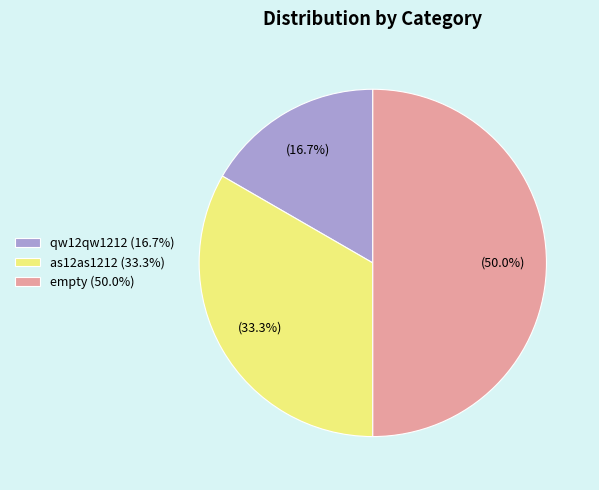

How many segments does this pie chart have?

3